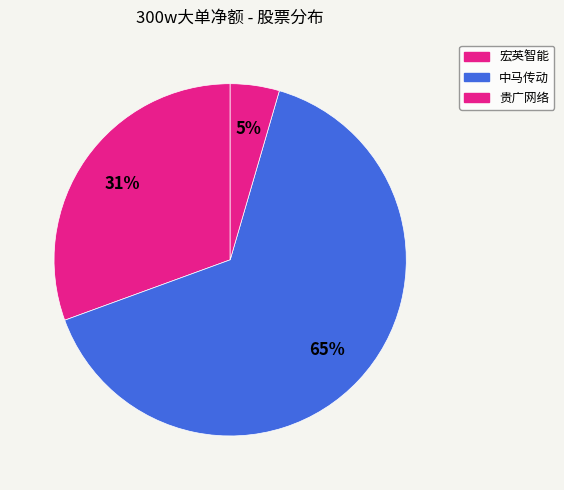

Count the number of slices in the pie.

3